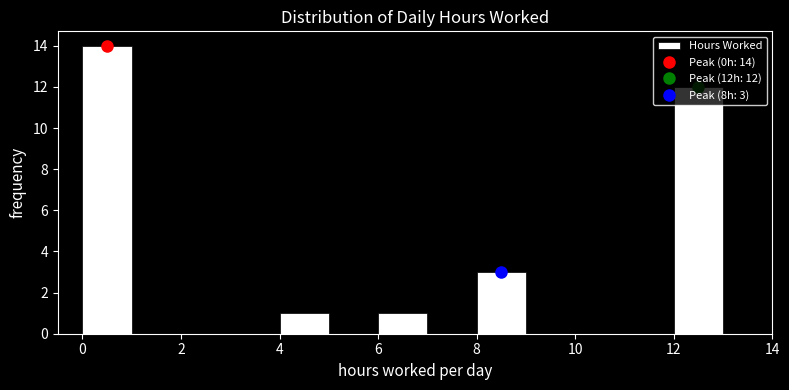

Over which range of the x-axis is the bar tallest?

0 to 1